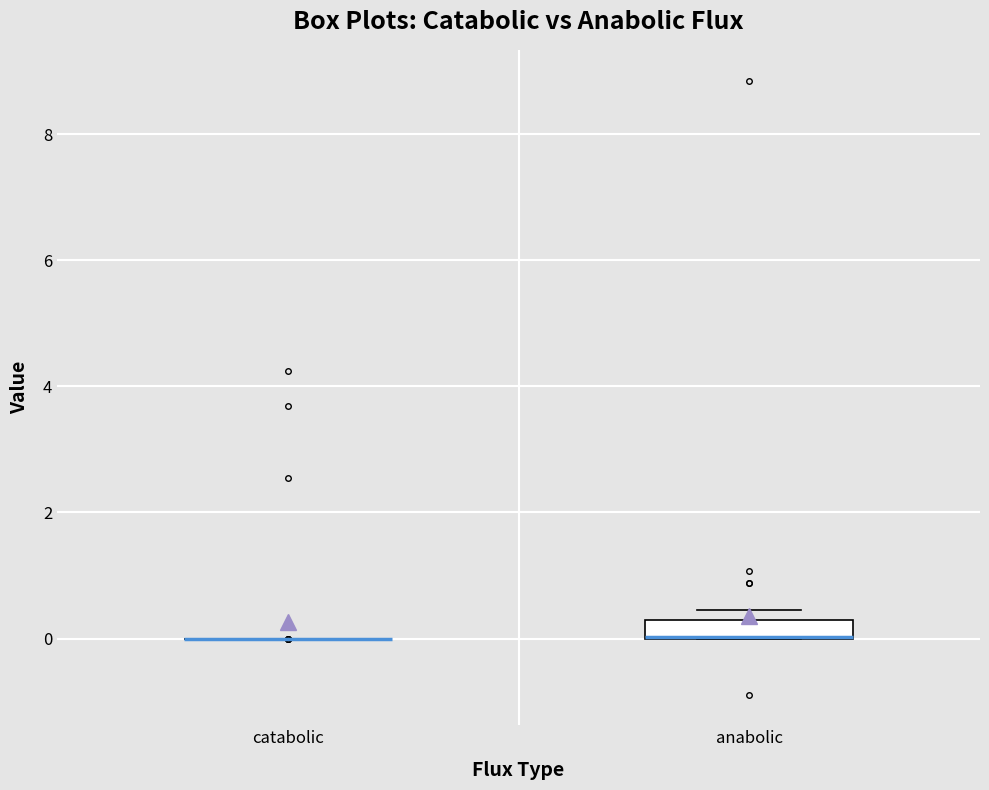

Where is the lower edge of the box for anabolic on the y-axis? The values are not printed on the chart, so give them approximately, as read against the axis.

0.0